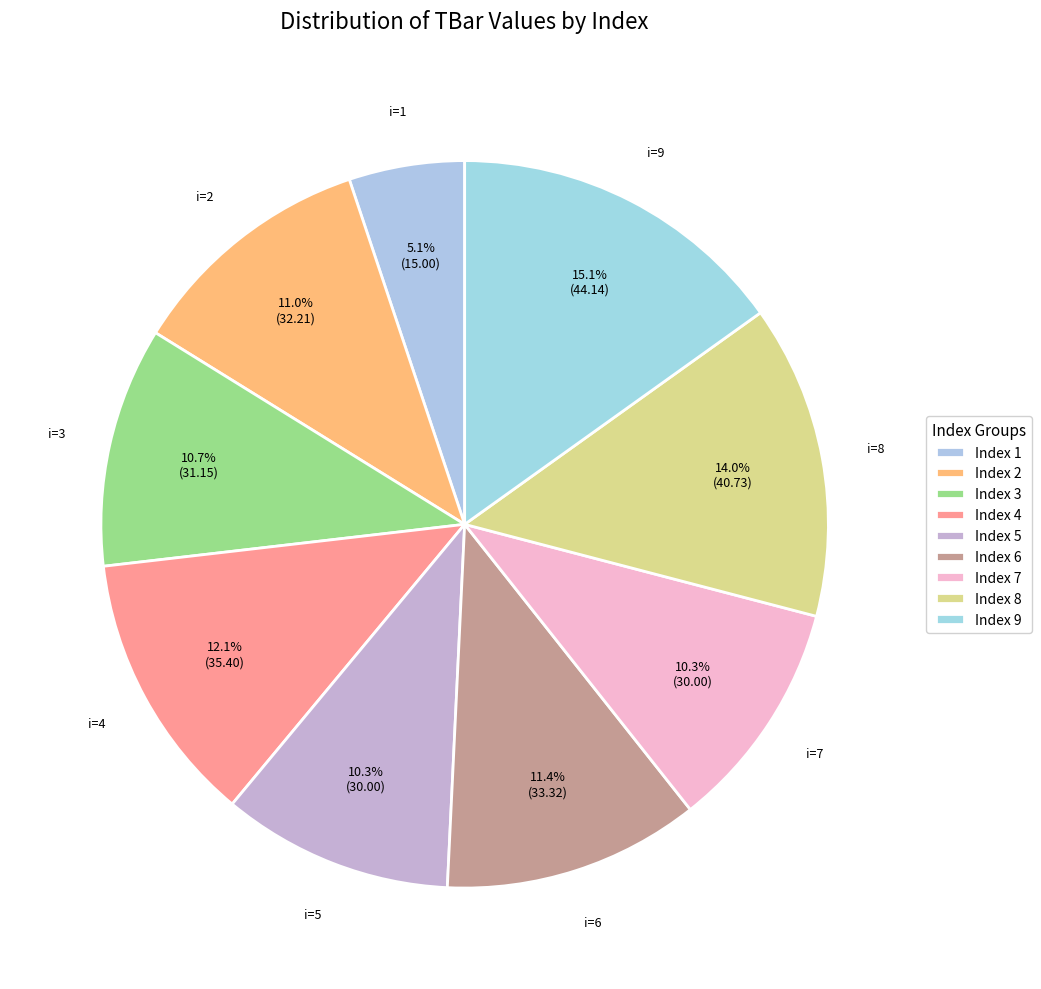

Rank the categories by value from lowest to highest.

1, 5, 7, 3, 2, 6, 4, 8, 9